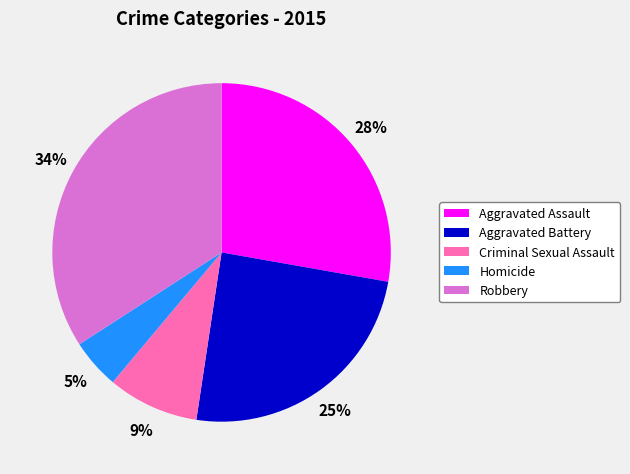

To the nearest percent, what is the combined percentage of Criminal Sexual Assault and Aggravated Assault?

37%